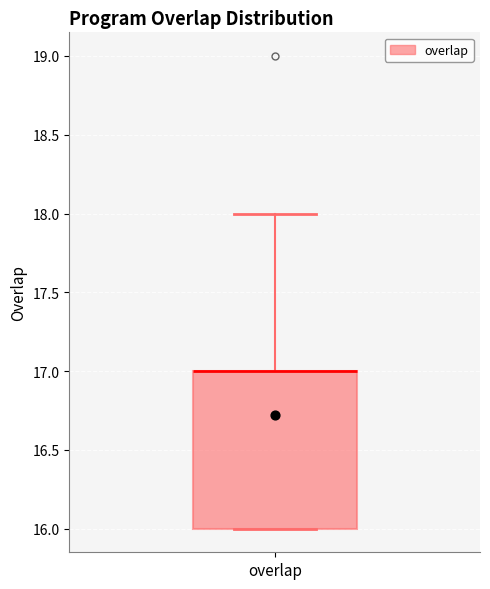

Read this box plot against the y-axis: the position of the median line, the range covered by the box, and the ends of both whiskers. The values are not printed on the chart, so give them approximately, as read against the axis.

median 17 (drawn on the box's upper edge), box 16 to 17, whiskers 16 to 18